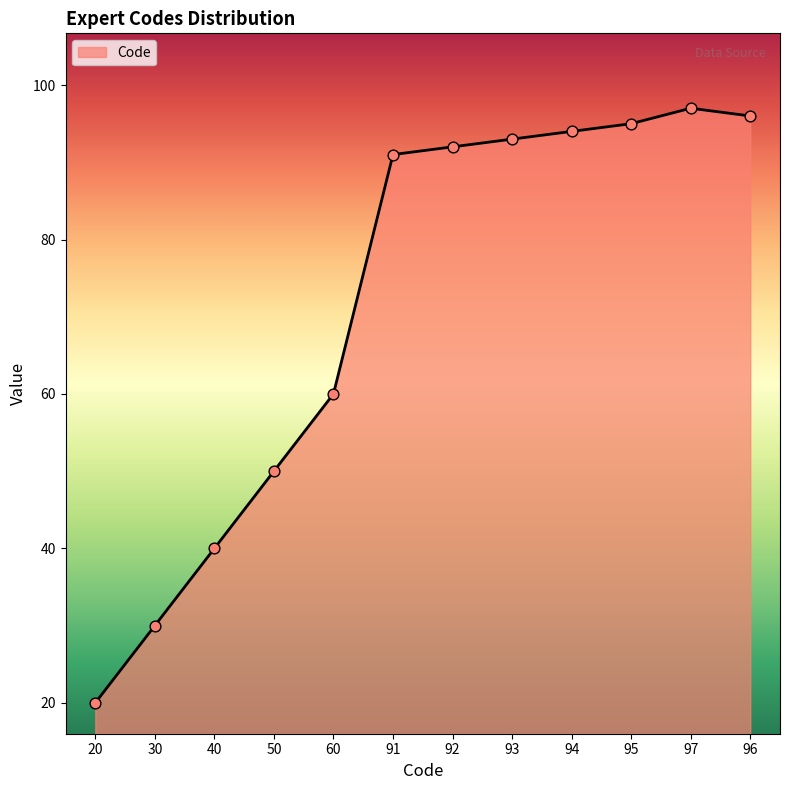

Between 92 and 93, which is larger?

93